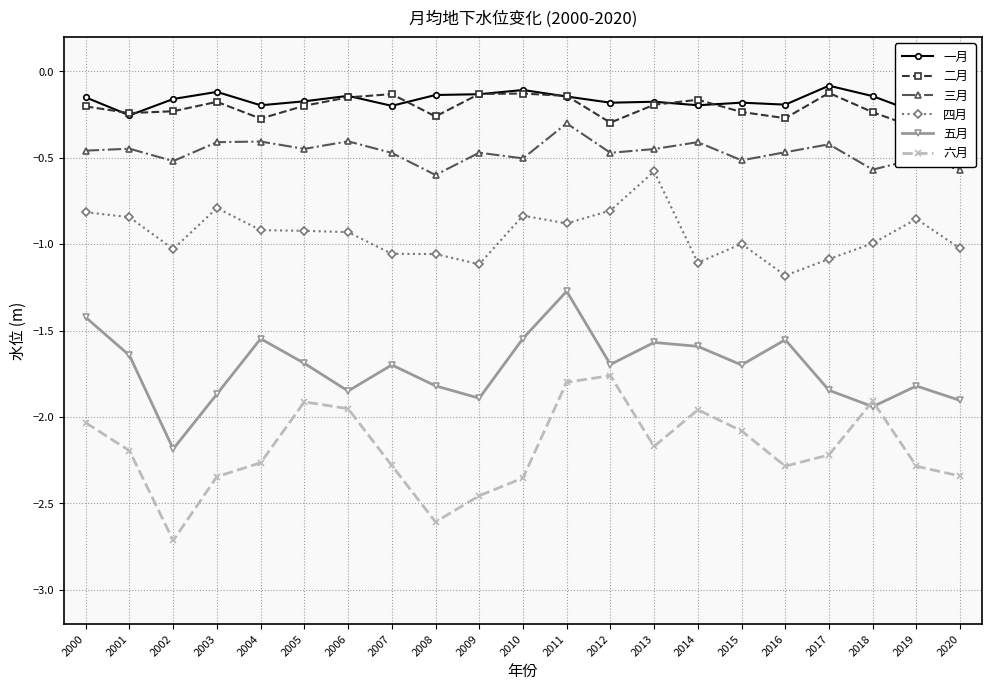

Which label corresponds to the smallest value in the chart?

2002